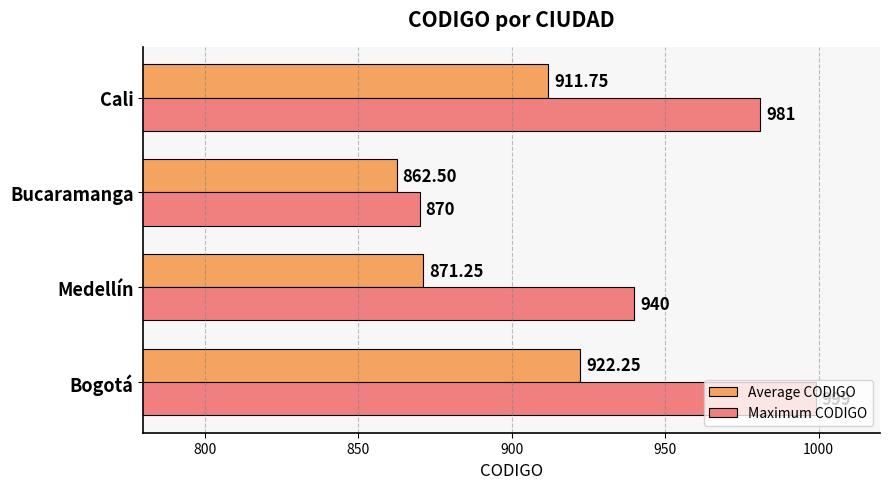

Which category has the lowest value across all series?

Bucaramanga